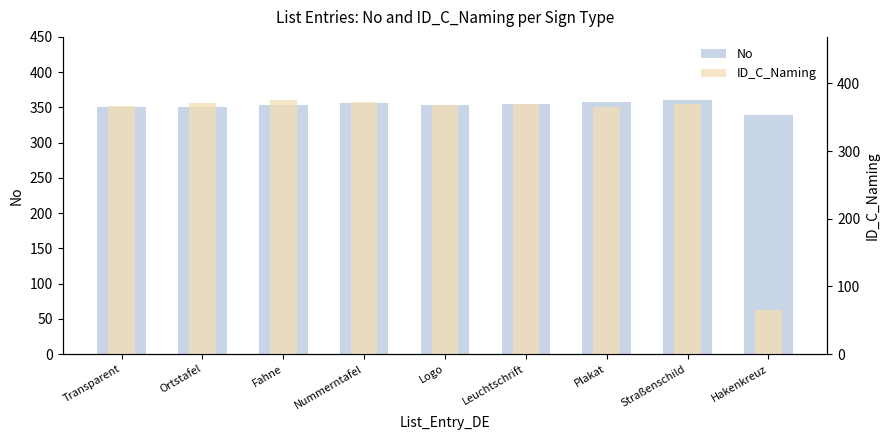

What is the average value of the No series?

353